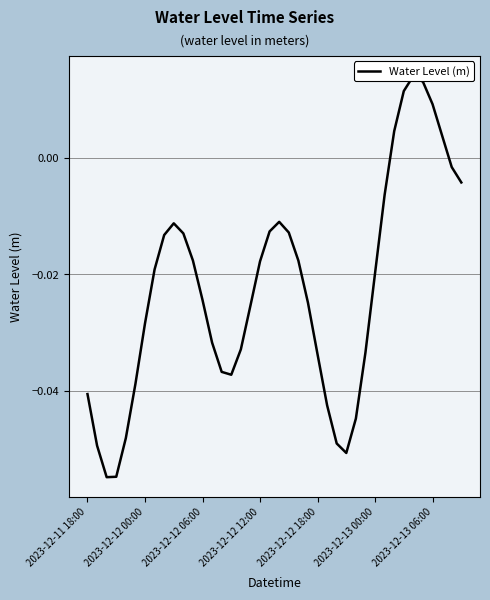

How many negative values are there?

34